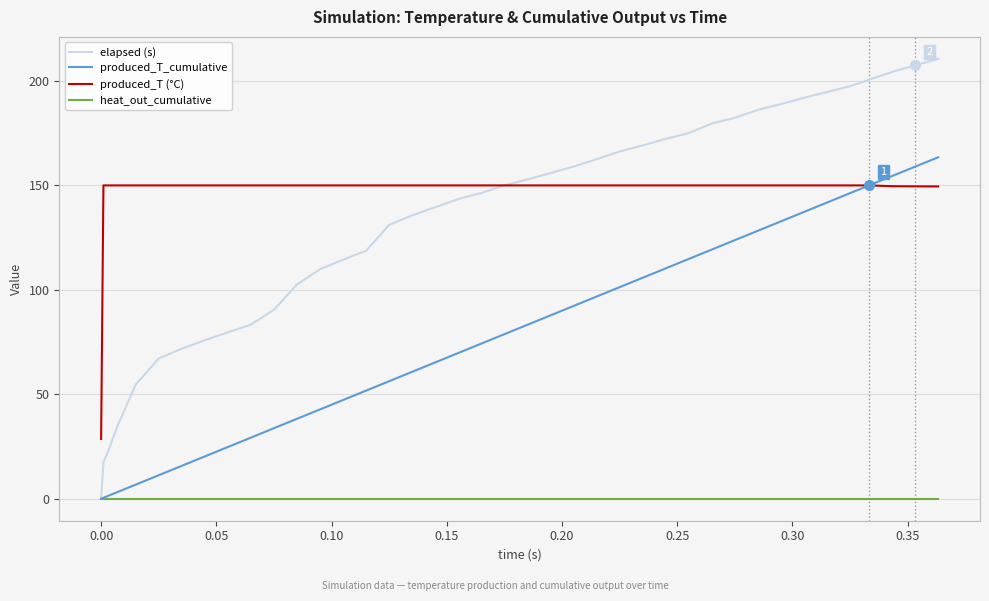

Which series has the widest spread of values?

elapsed (s)